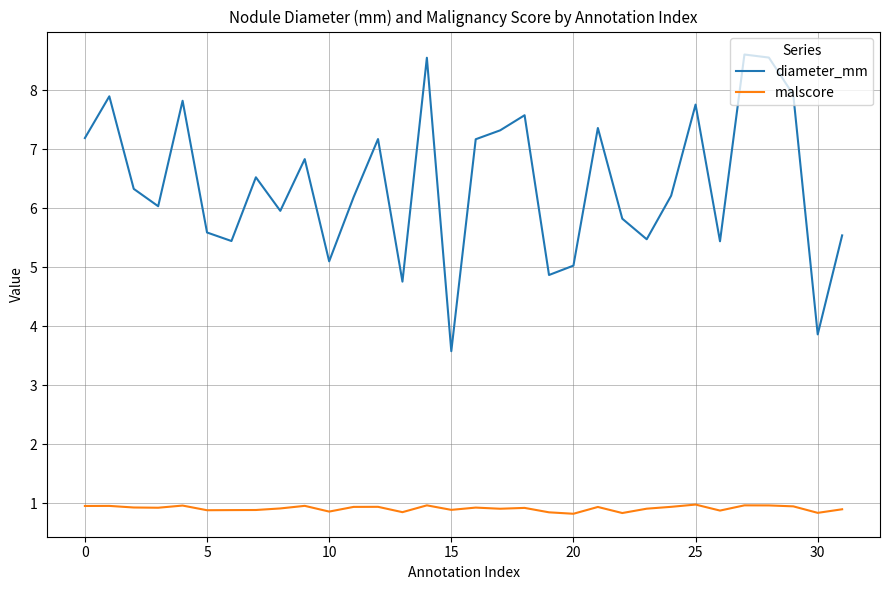

True or false: malscore and diameter_mm cross at least once.

False